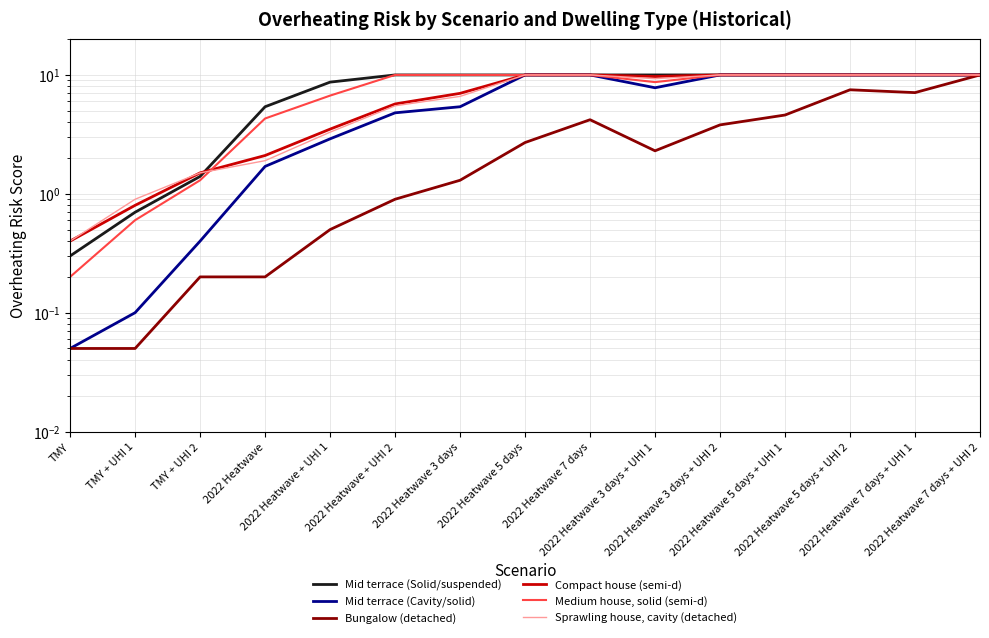

At which label does Sprawling house, cavity (detached) reach its minimum?

TMY